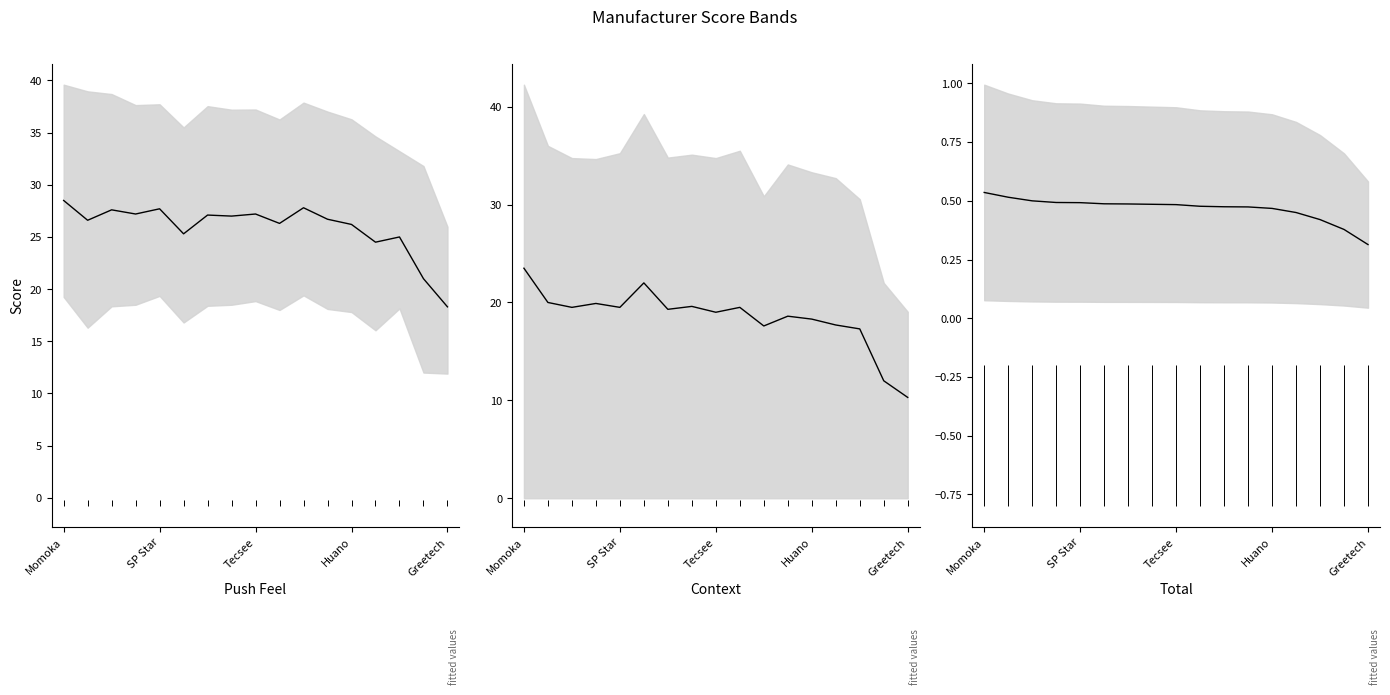

Is this an area chart (filled region under the line)?

No